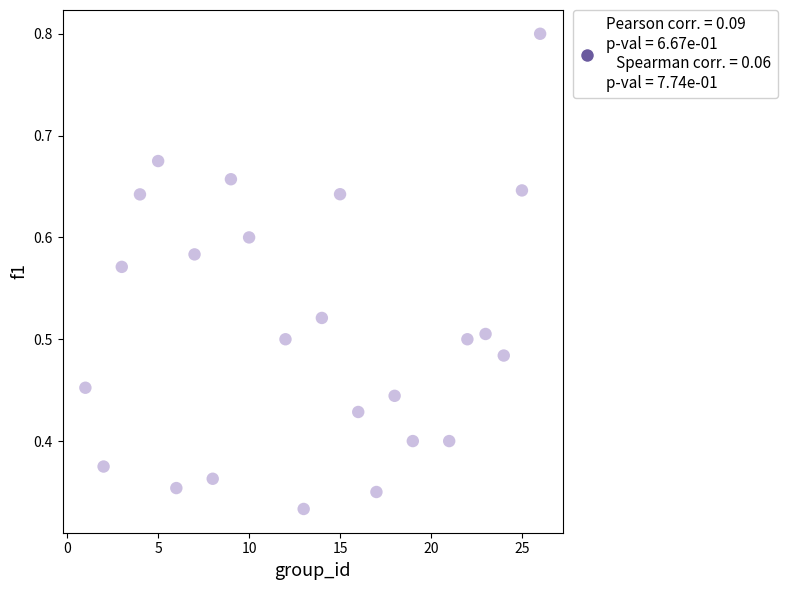

How many points are shown in the scatter plot?

24